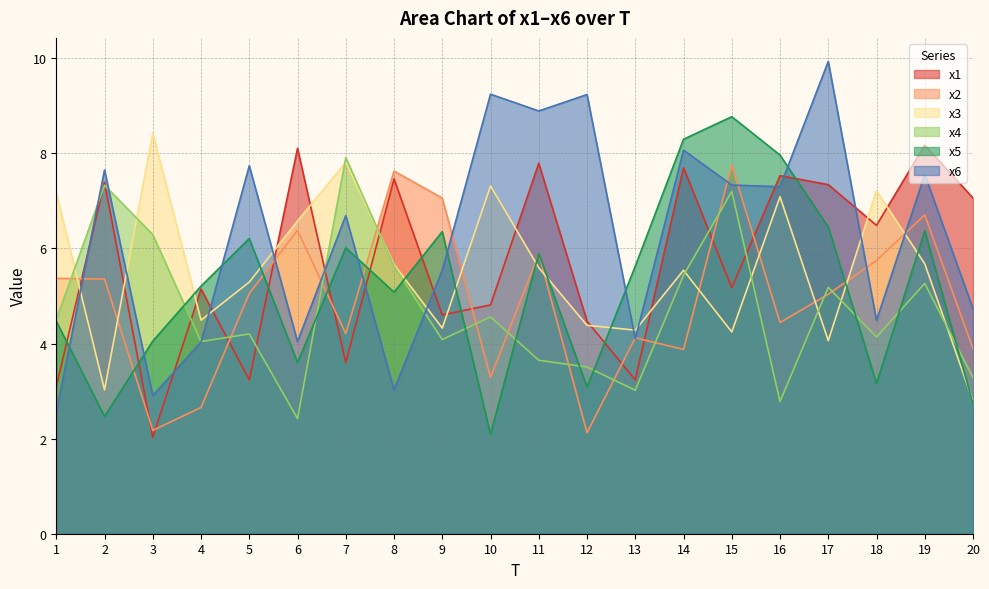

Rank the series by their maximum value, from highest to lowest.

x6, x5, x3, x1, x4, x2